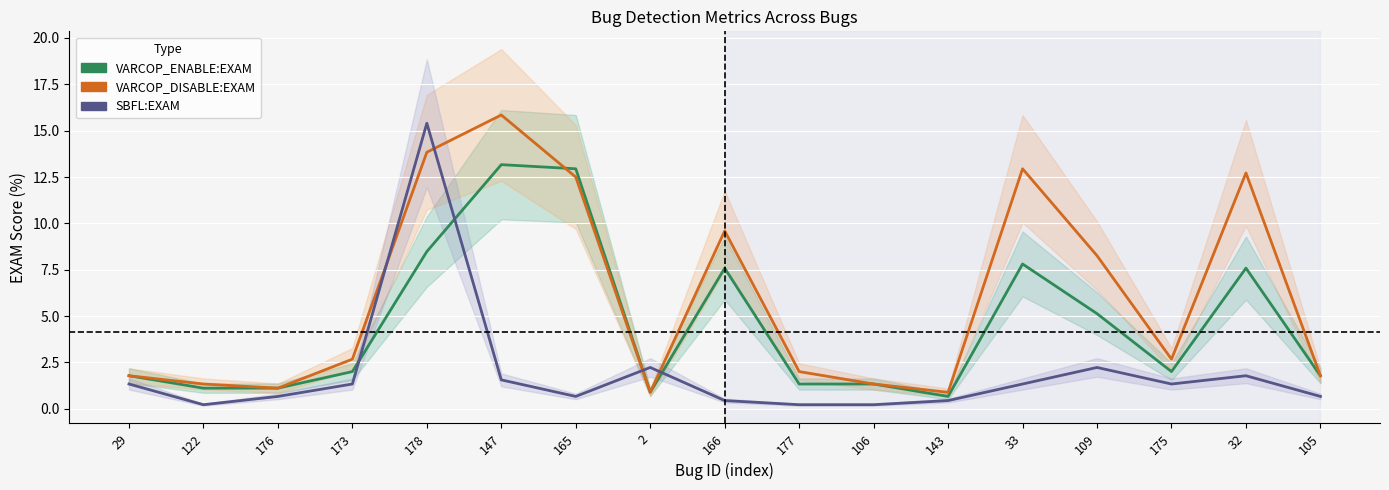

True or false: SBFL:EXAM has a value of 0.2 at 166.

False